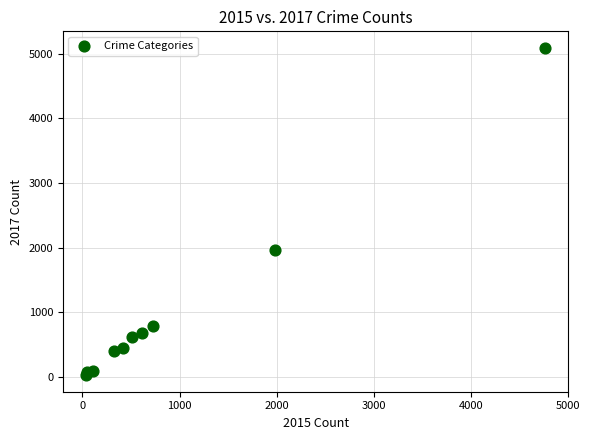

What Y value in the scatter plot is closest to 2559?

1968